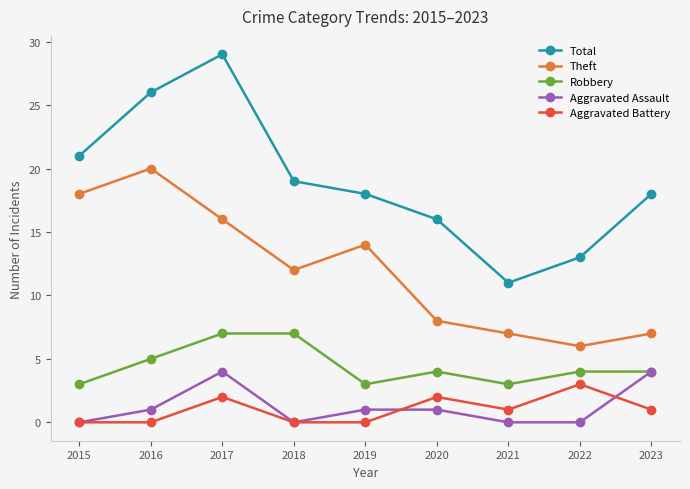

Which label corresponds to the largest value in the chart?

2017